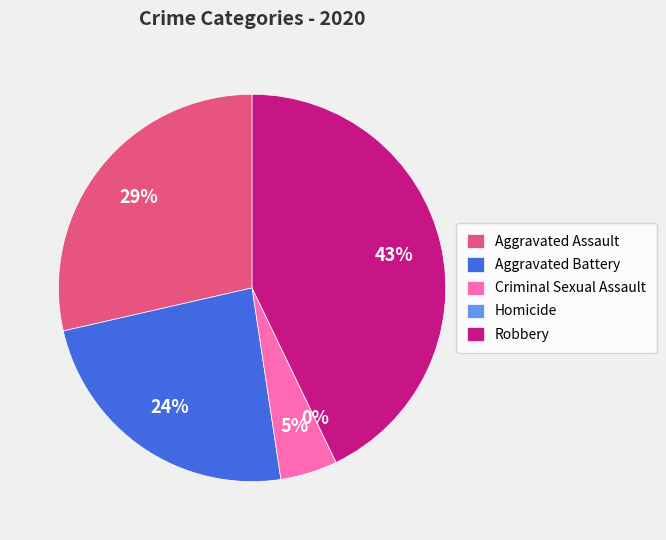

Approximately how many times larger is the value at Criminal Sexual Assault compared to Robbery?

0.1